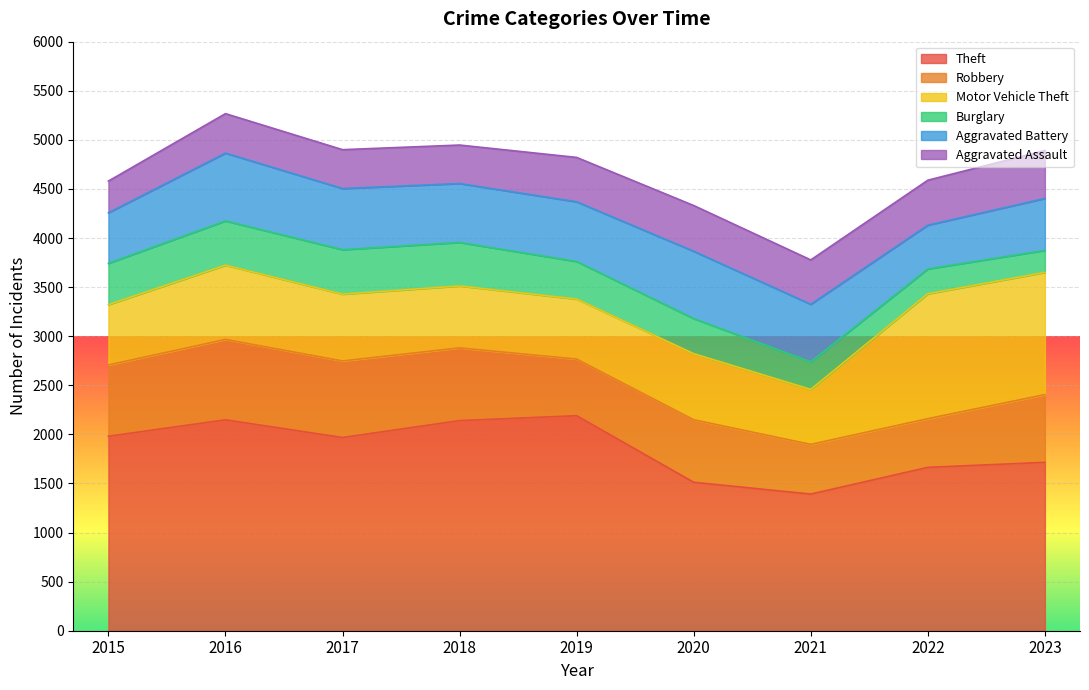

What is the sum of all Robbery values?

5972